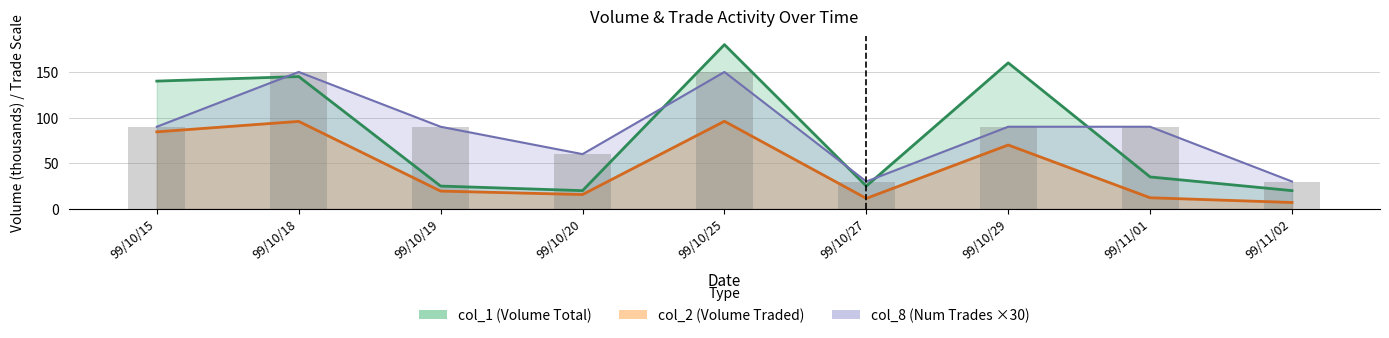

What is the difference between the col_2 values at 99/10/18 and 99/10/29?

25.8